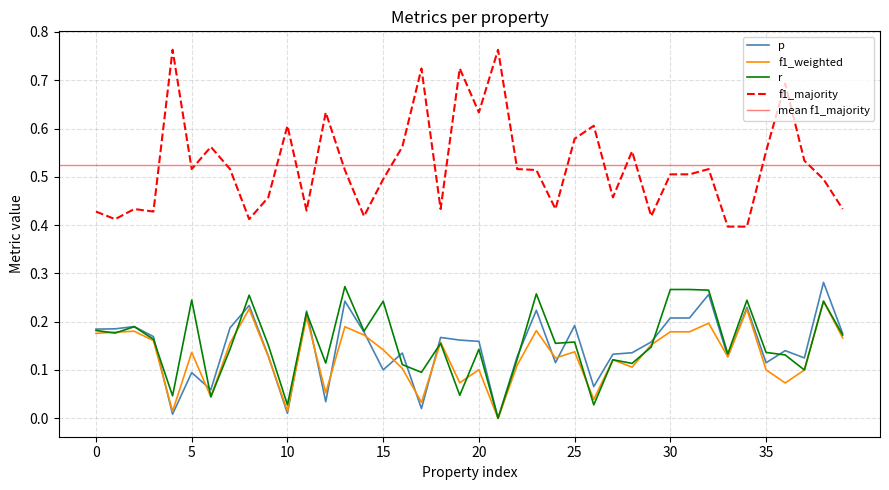

The value of r at 15 is 0.1. True or false?

False